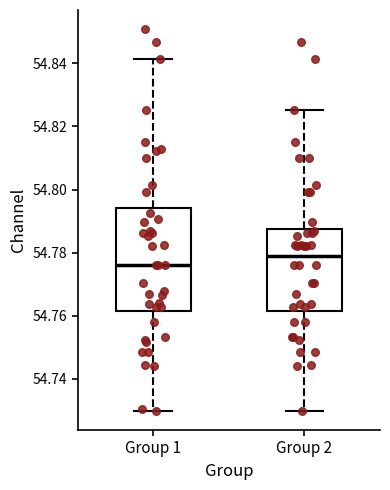

Comparing the boxes themselves (not the whiskers), which one is the tallest?

Group 1